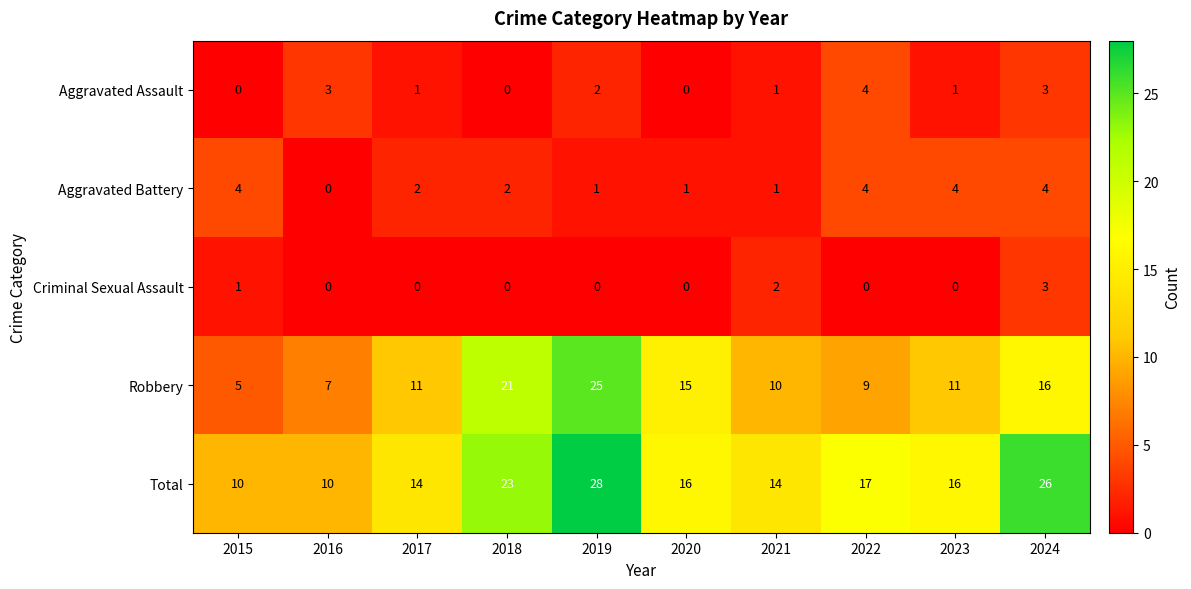

What is the total value across all series at 2016?

20